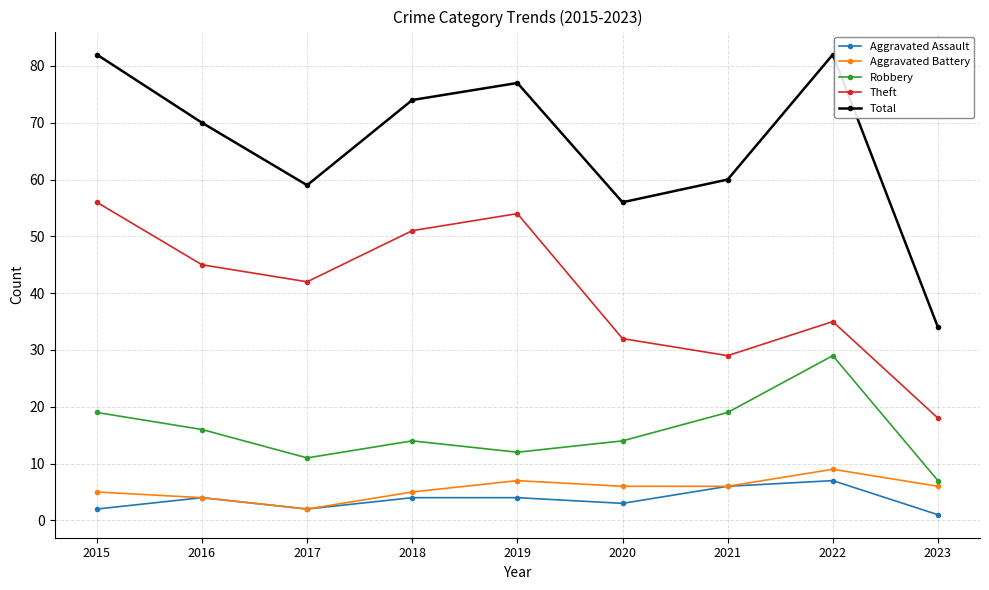

What is the value of the Aggravated Assault point at the 8th from the left?

7